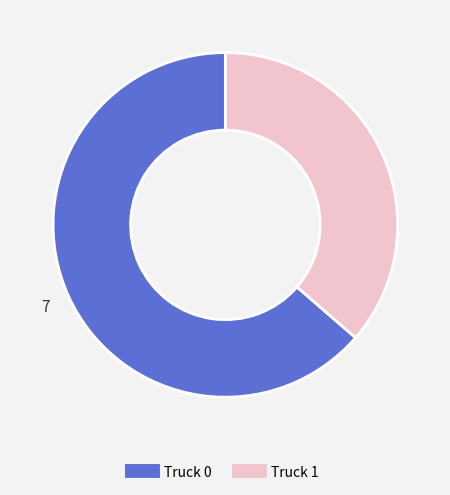

True or false: Truck 0 accounts for 64% of the total.

True